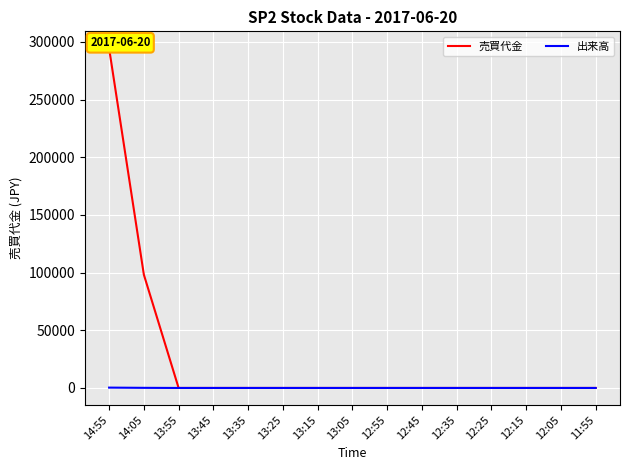

At which category is the sum across all series the highest?

14:55